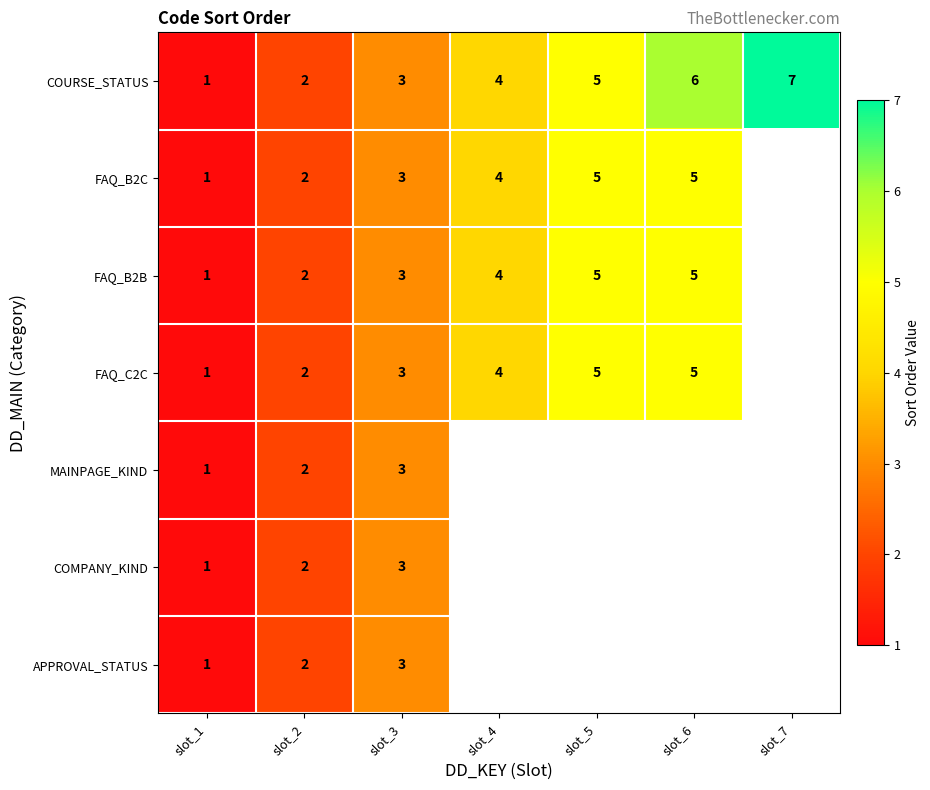

What is the highest value of the COURSE_STATUS series?

7